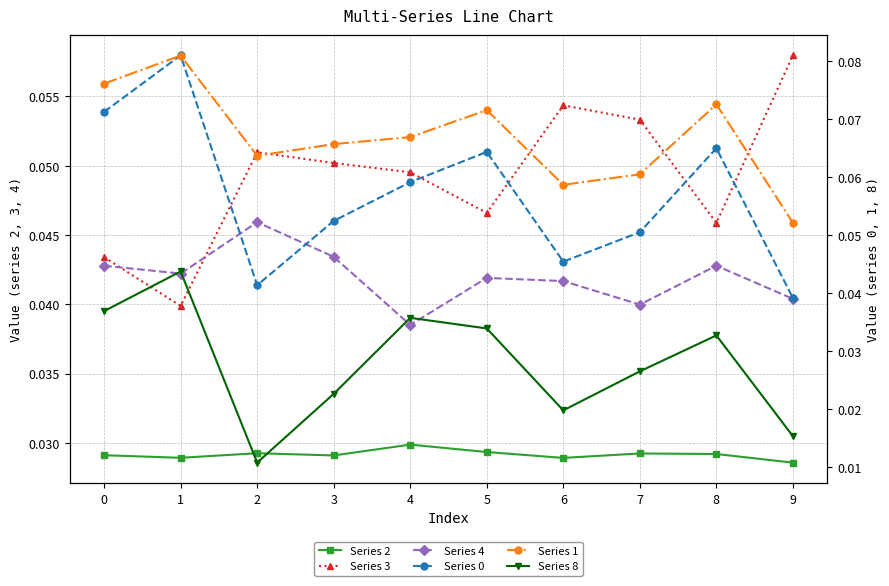

Reading right to left, extract all data points from this chart.

Series 2: 0.0	0.0	0.0	0.0	0.0	0.0	0.0	0.0	0.0	0.0
Series 3: 0.1	0.0	0.1	0.1	0.0	0.0	0.1	0.1	0.0	0.0
Series 4: 0.0	0.0	0.0	0.0	0.0	0.0	0.0	0.0	0.0	0.0
Series 0: 0.0	0.1	0.1	0.0	0.1	0.1	0.1	0.0	0.1	0.1
Series 1: 0.1	0.1	0.1	0.1	0.1	0.1	0.1	0.1	0.1	0.1
Series 8: 0.0	0.0	0.0	0.0	0.0	0.0	0.0	0.0	0.0	0.0